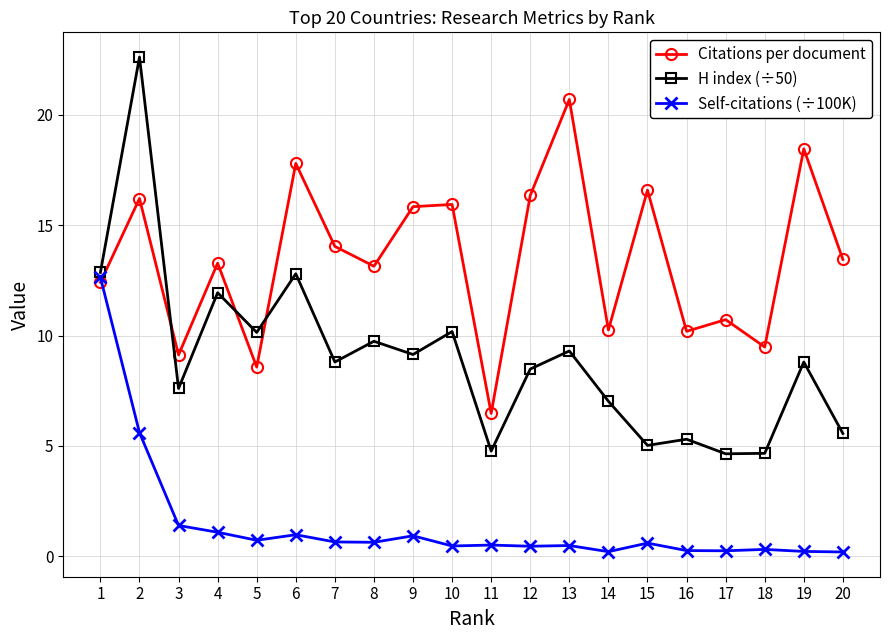

What are all the series names shown in the legend?

Citations per document, H index (÷50), Self-citations (÷100K)